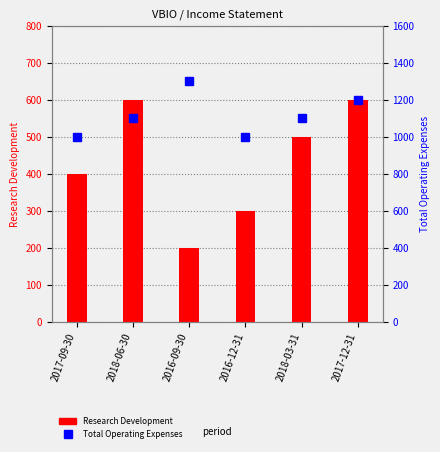

Reading left to right, extract all data points from this chart.

Research Development: 2017-09-30=400	2018-06-30=600	2016-09-30=200	2016-12-31=300	2018-03-31=500	2017-12-31=600
Total Operating Expenses: 2017-09-30=1000	2018-06-30=1100	2016-09-30=1300	2016-12-31=1000	2018-03-31=1100	2017-12-31=1200